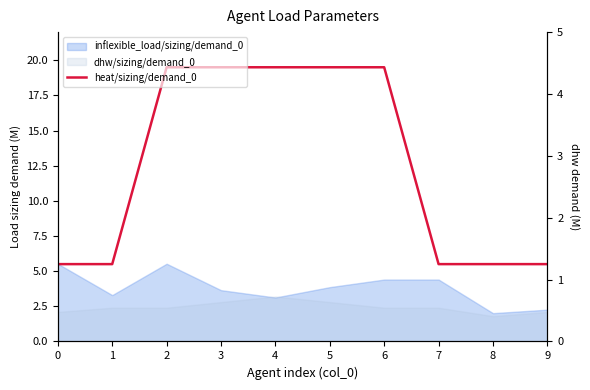

What is the difference between the maximum and minimum values?

14.0